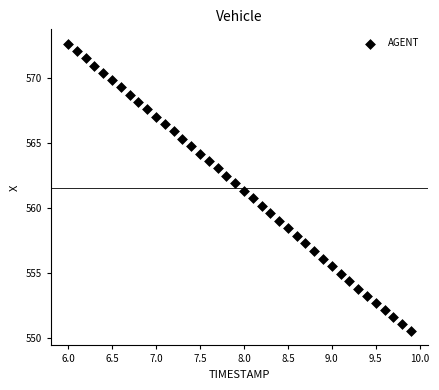

What is the range of X values (max minus min)?

3.9